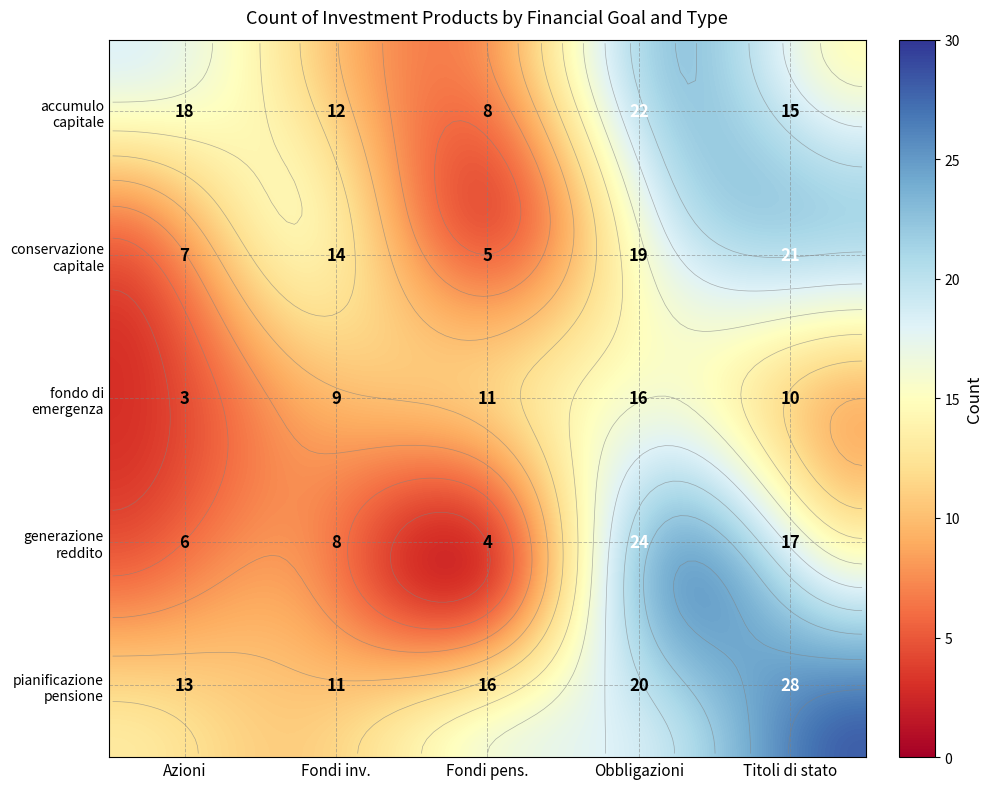

What is the difference between the second highest and second lowest values?

20